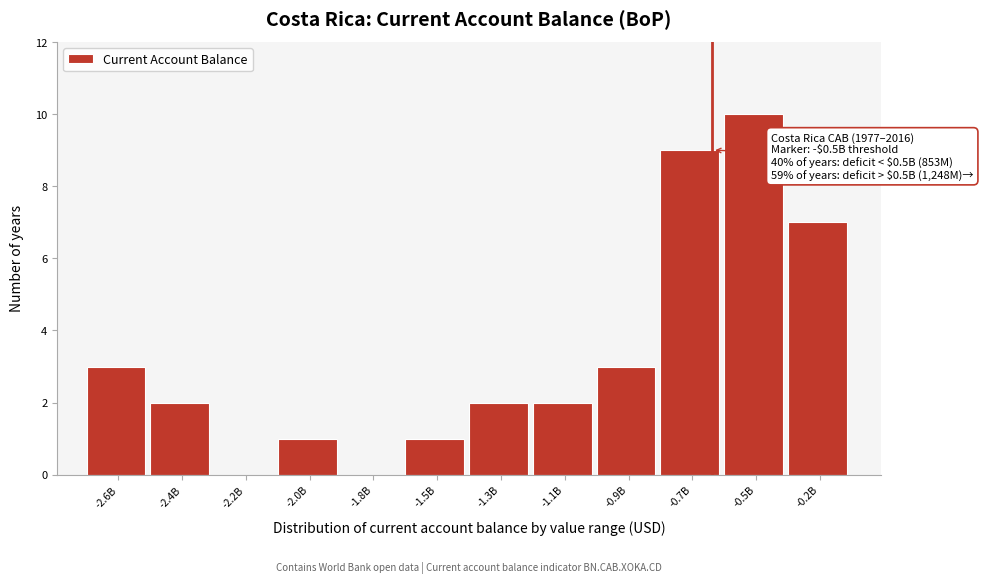

Reading right to left, extract all data points from this chart.

-0.2B=7	-0.5B=10	-0.7B=9	-0.9B=3	-1.1B=2	-1.3B=2	-1.5B=1	-1.8B=0	-2.0B=1	-2.2B=0	-2.4B=2	-2.6B=3